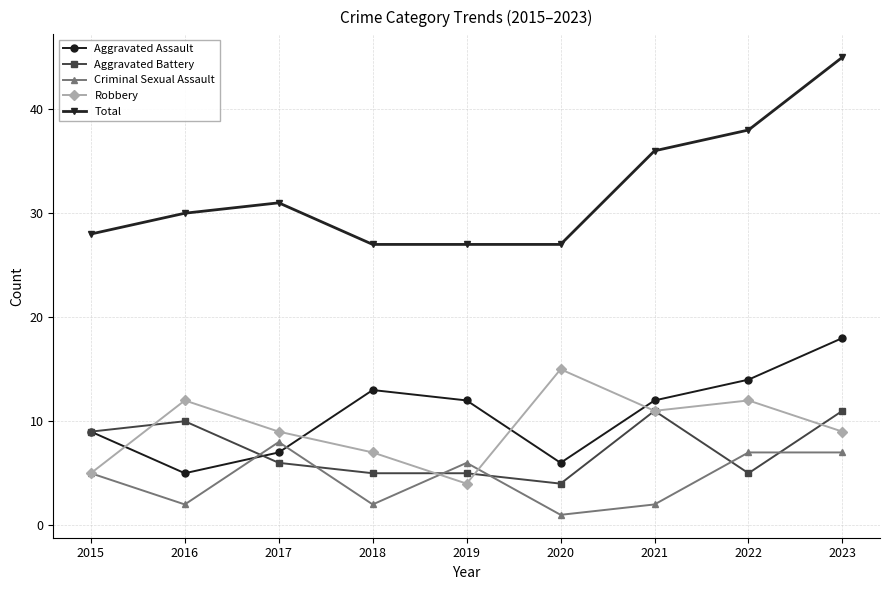

What is the sum of the Criminal Sexual Assault values at 2015 and 2023?

12